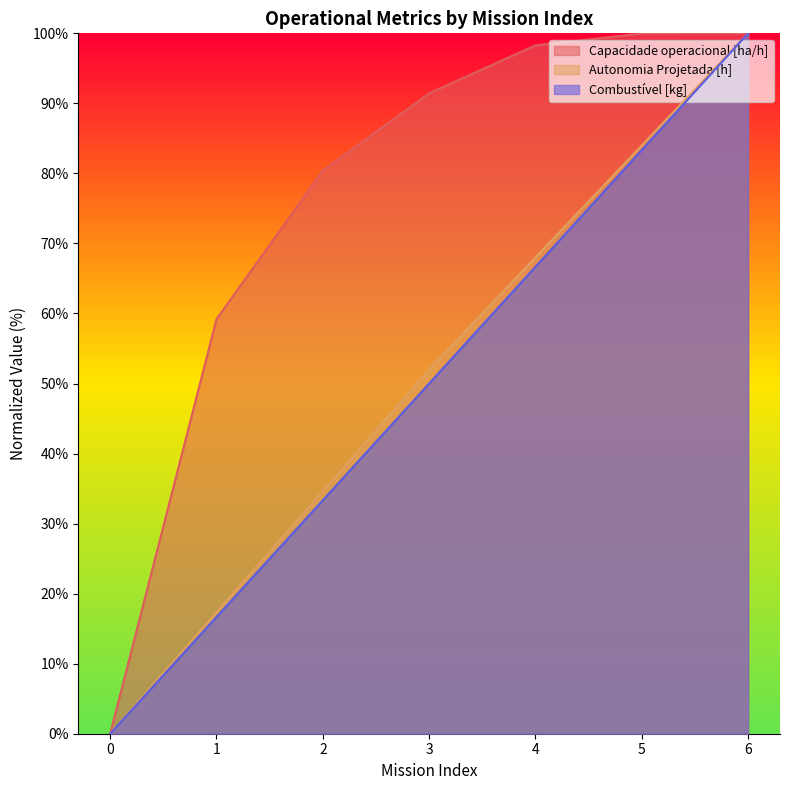

At which label does Capacidade operacional [ha/h] first exceed 91?

3